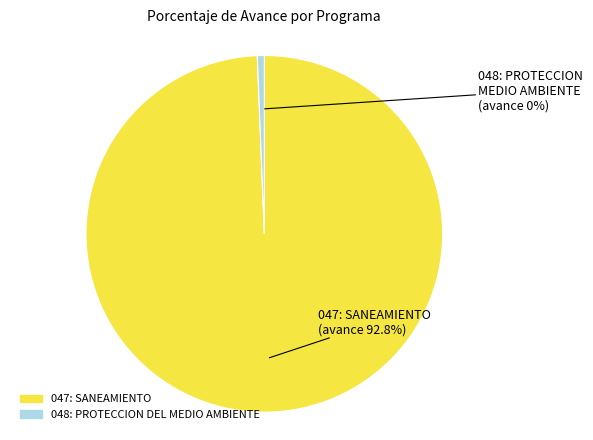

Which slice is the largest?

047: SANEAMIENTO